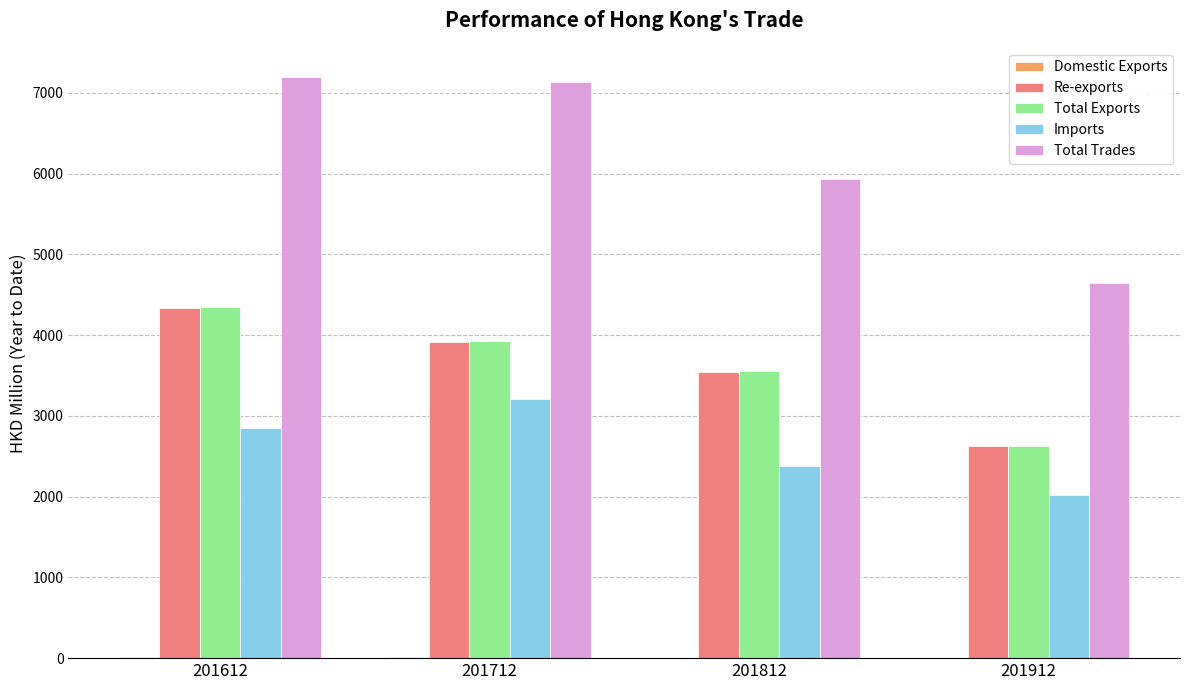

The value of Re-exports at 201612 is 4336.9. True or false?

True